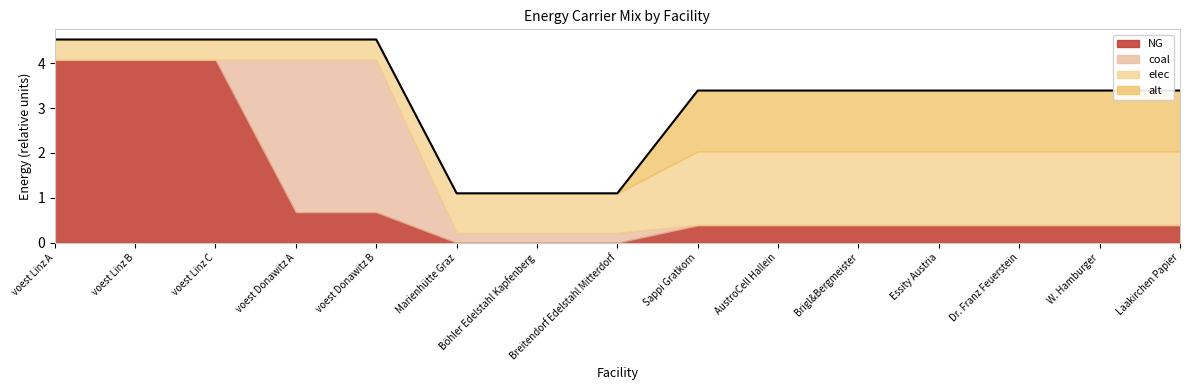

How many lines are shown in the chart?

4